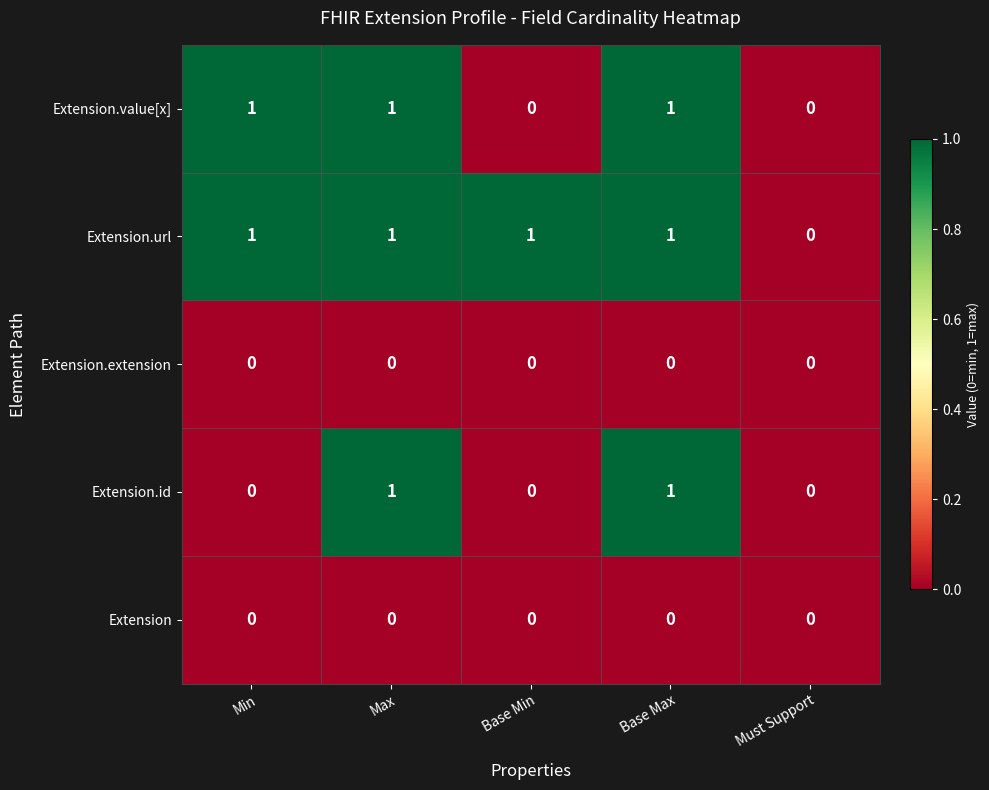

Reading left to right, list all the values displayed in this chart.

Extension.value[x]: 1	1	0	1	0
Extension.url: 1	1	1	1	0
Extension.extension: 0	0	0	0	0
Extension.id: 0	1	0	1	0
Extension: 0	0	0	0	0